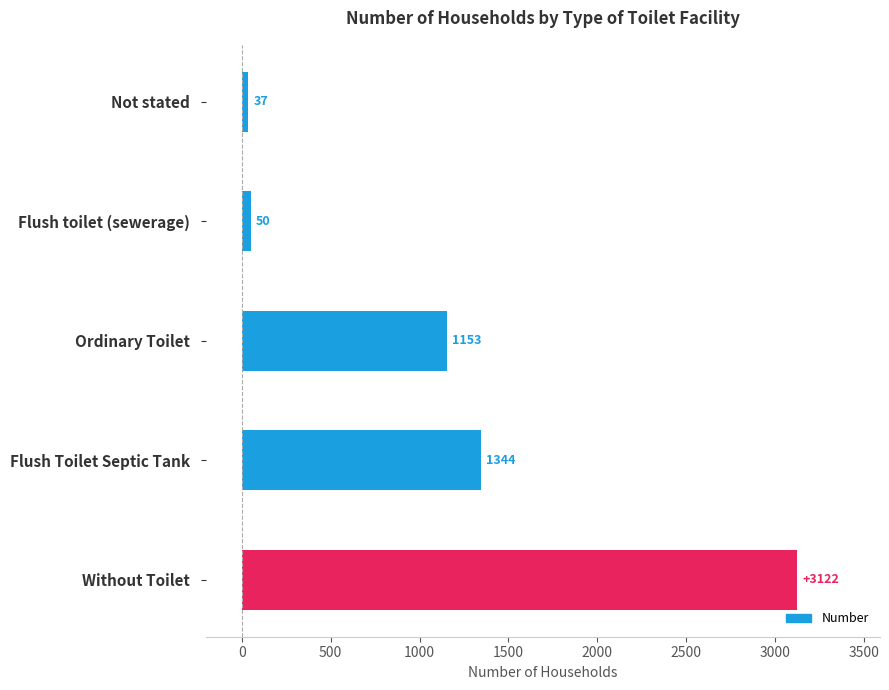

Are the bars horizontal?

Yes